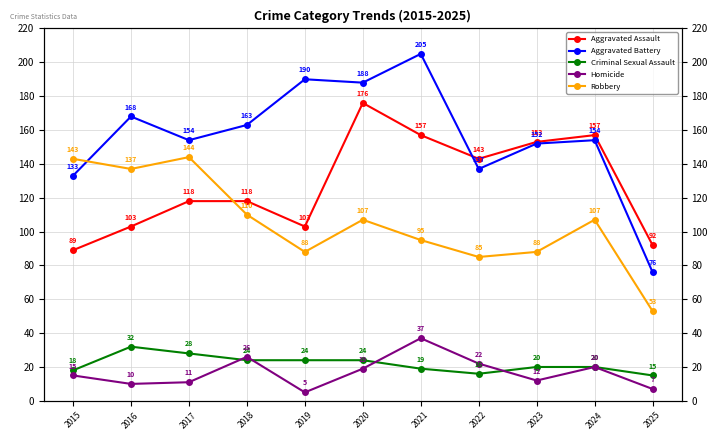

The value of Aggravated Battery at 2023 is 253. True or false?

False